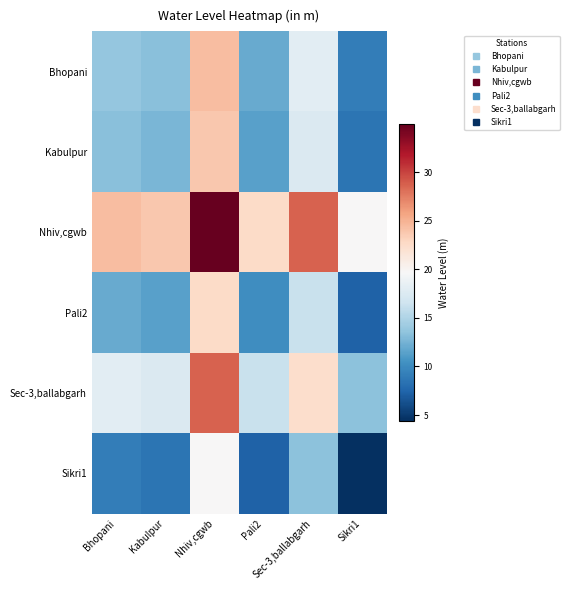

Reading right to left, transcribe all the data shown in this chart.

Bhopani: Sikri1=9.1	Sec-3,ballabgarh=18.1	Pali2=12.0	Nhiv,cgwb=24.4	Kabulpur=13.2	Bhopani=13.8
Kabulpur: Sikri1=8.5	Sec-3,ballabgarh=17.5	Pali2=11.4	Nhiv,cgwb=23.8	Kabulpur=12.7	Bhopani=13.2
Nhiv,cgwb: Sikri1=19.7	Sec-3,ballabgarh=28.6	Pali2=22.5	Nhiv,cgwb=34.9	Kabulpur=23.8	Bhopani=24.4
Pali2: Sikri1=7.3	Sec-3,ballabgarh=16.2	Pali2=10.1	Nhiv,cgwb=22.5	Kabulpur=11.4	Bhopani=12.0
Sec-3,ballabgarh: Sikri1=13.4	Sec-3,ballabgarh=22.4	Pali2=16.2	Nhiv,cgwb=28.6	Kabulpur=17.5	Bhopani=18.1
Sikri1: Sikri1=4.4	Sec-3,ballabgarh=13.4	Pali2=7.3	Nhiv,cgwb=19.7	Kabulpur=8.5	Bhopani=9.1